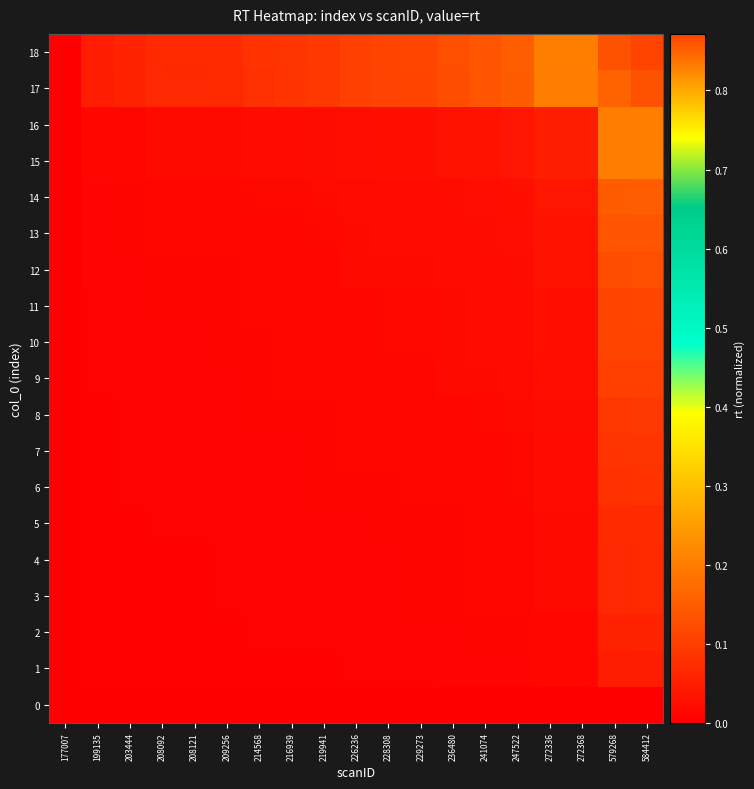

Reading left to right, list all the values displayed in this chart.

0: 177007=0.0	199135=0.0	203444=0.0	208092=0.0	208121=0.0	209256=0.0	214568=0.0	216939=0.0	219941=0.0	226236=0.0	228308=0.0	229273=0.0	236480=0.0	241074=0.0	247522=0.0	272336=0.0	272368=0.0	579268=0.0	584412=0.0
1: 177007=0.0	199135=0.0	203444=0.0	208092=0.0	208121=0.0	209256=0.0	214568=0.0	216939=0.0	219941=0.0	226236=0.0	228308=0.0	229273=0.0	236480=0.0	241074=0.0	247522=0.0	272336=0.0	272368=0.0	579268=0.0	584412=0.0
2: 177007=0.0	199135=0.0	203444=0.0	208092=0.0	208121=0.0	209256=0.0	214568=0.0	216939=0.0	219941=0.0	226236=0.0	228308=0.0	229273=0.0	236480=0.0	241074=0.0	247522=0.0	272336=0.0	272368=0.0	579268=0.1	584412=0.1
3: 177007=0.0	199135=0.0	203444=0.0	208092=0.0	208121=0.0	209256=0.0	214568=0.0	216939=0.0	219941=0.0	226236=0.0	228308=0.0	229273=0.0	236480=0.0	241074=0.0	247522=0.0	272336=0.0	272368=0.0	579268=0.1	584412=0.1
4: 177007=0.0	199135=0.0	203444=0.0	208092=0.0	208121=0.0	209256=0.0	214568=0.0	216939=0.0	219941=0.0	226236=0.0	228308=0.0	229273=0.0	236480=0.0	241074=0.0	247522=0.0	272336=0.0	272368=0.0	579268=0.1	584412=0.1
5: 177007=0.0	199135=0.0	203444=0.0	208092=0.0	208121=0.0	209256=0.0	214568=0.0	216939=0.0	219941=0.0	226236=0.0	228308=0.0	229273=0.0	236480=0.0	241074=0.0	247522=0.0	272336=0.0	272368=0.0	579268=0.1	584412=0.1
6: 177007=0.0	199135=0.0	203444=0.0	208092=0.0	208121=0.0	209256=0.0	214568=0.0	216939=0.0	219941=0.0	226236=0.0	228308=0.0	229273=0.0	236480=0.0	241074=0.0	247522=0.0	272336=0.0	272368=0.0	579268=0.1	584412=0.1
7: 177007=0.0	199135=0.0	203444=0.0	208092=0.0	208121=0.0	209256=0.0	214568=0.0	216939=0.0	219941=0.0	226236=0.0	228308=0.0	229273=0.0	236480=0.0	241074=0.0	247522=0.0	272336=0.0	272368=0.0	579268=0.1	584412=0.1
8: 177007=0.0	199135=0.0	203444=0.0	208092=0.0	208121=0.0	209256=0.0	214568=0.0	216939=0.0	219941=0.0	226236=0.0	228308=0.0	229273=0.0	236480=0.0	241074=0.0	247522=0.0	272336=0.0	272368=0.0	579268=0.1	584412=0.1
9: 177007=0.0	199135=0.0	203444=0.0	208092=0.0	208121=0.0	209256=0.0	214568=0.0	216939=0.0	219941=0.0	226236=0.0	228308=0.0	229273=0.0	236480=0.0	241074=0.0	247522=0.0	272336=0.0	272368=0.0	579268=0.1	584412=0.1
10: 177007=0.0	199135=0.0	203444=0.0	208092=0.0	208121=0.0	209256=0.0	214568=0.0	216939=0.0	219941=0.0	226236=0.0	228308=0.0	229273=0.0	236480=0.0	241074=0.0	247522=0.0	272336=0.0	272368=0.0	579268=0.1	584412=0.1
11: 177007=0.0	199135=0.0	203444=0.0	208092=0.0	208121=0.0	209256=0.0	214568=0.0	216939=0.0	219941=0.0	226236=0.0	228308=0.0	229273=0.0	236480=0.0	241074=0.0	247522=0.0	272336=0.0	272368=0.0	579268=0.1	584412=0.1
12: 177007=0.0	199135=0.0	203444=0.0	208092=0.0	208121=0.0	209256=0.0	214568=0.0	216939=0.0	219941=0.0	226236=0.0	228308=0.0	229273=0.0	236480=0.0	241074=0.0	247522=0.0	272336=0.0	272368=0.0	579268=0.1	584412=0.1
13: 177007=0.0	199135=0.0	203444=0.0	208092=0.0	208121=0.0	209256=0.0	214568=0.0	216939=0.0	219941=0.0	226236=0.0	228308=0.0	229273=0.0	236480=0.0	241074=0.0	247522=0.0	272336=0.0	272368=0.0	579268=0.1	584412=0.1
14: 177007=0.0	199135=0.0	203444=0.0	208092=0.0	208121=0.0	209256=0.0	214568=0.0	216939=0.0	219941=0.0	226236=0.0	228308=0.0	229273=0.0	236480=0.0	241074=0.0	247522=0.0	272336=0.0	272368=0.0	579268=0.1	584412=0.2
15: 177007=0.0	199135=0.0	203444=0.0	208092=0.0	208121=0.0	209256=0.0	214568=0.0	216939=0.0	219941=0.0	226236=0.0	228308=0.0	229273=0.0	236480=0.0	241074=0.0	247522=0.0	272336=0.0	272368=0.0	579268=0.2	584412=0.2
16: 177007=0.0	199135=0.0	203444=0.0	208092=0.0	208121=0.0	209256=0.0	214568=0.0	216939=0.0	219941=0.0	226236=0.0	228308=0.0	229273=0.0	236480=0.0	241074=0.0	247522=0.0	272336=0.0	272368=0.0	579268=0.2	584412=0.2
17: 177007=0.0	199135=0.0	203444=0.1	208092=0.1	208121=0.1	209256=0.1	214568=0.1	216939=0.1	219941=0.1	226236=0.1	228308=0.1	229273=0.1	236480=0.1	241074=0.1	247522=0.1	272336=0.2	272368=0.2	579268=0.8	584412=0.9
18: 177007=0.0	199135=0.0	203444=0.1	208092=0.1	208121=0.1	209256=0.1	214568=0.1	216939=0.1	219941=0.1	226236=0.1	228308=0.1	229273=0.1	236480=0.1	241074=0.1	247522=0.2	272336=0.2	272368=0.2	579268=0.9	584412=0.9